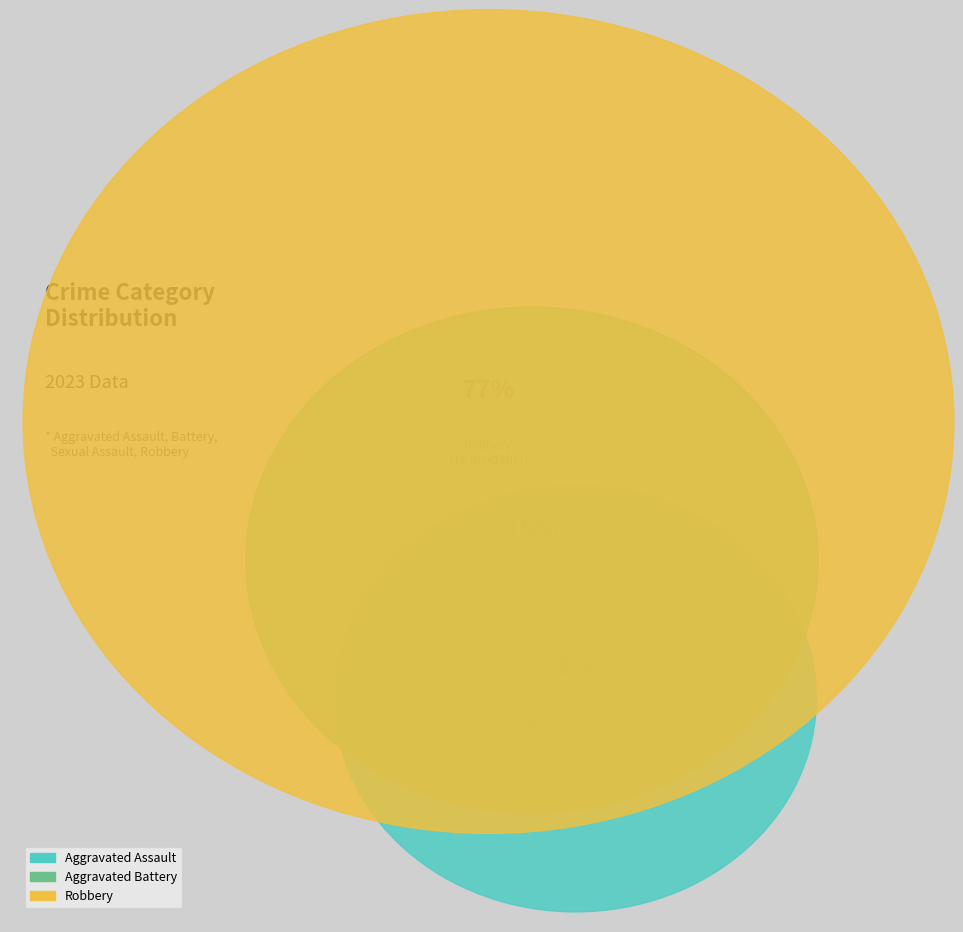

True or false: Aggravated Assault accounts for 8% of the total.

True